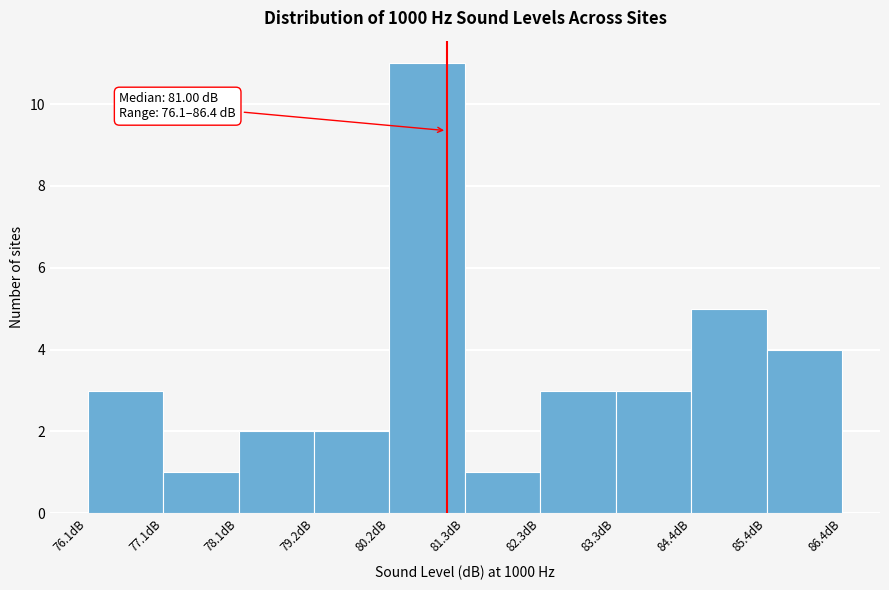

Over which range of the x-axis is the bar tallest?

80.2 to 81.2